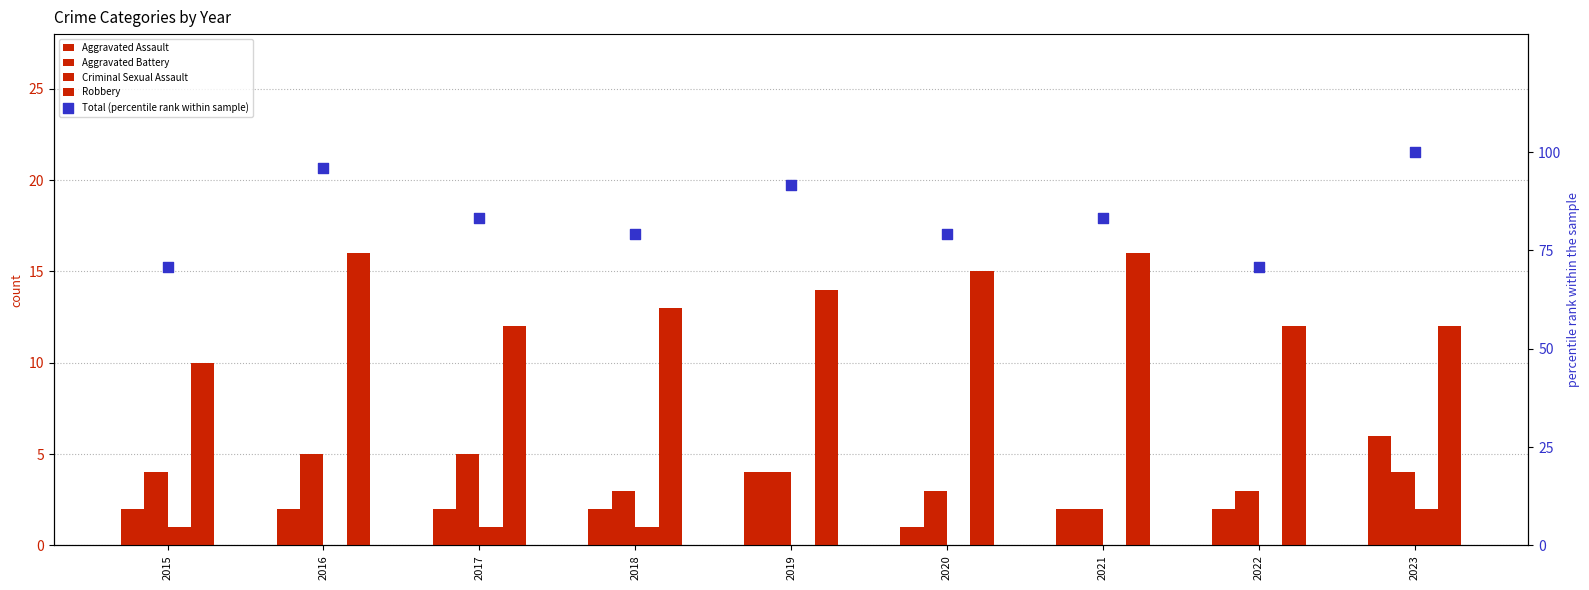

At which category is the sum across all series the highest?

2023